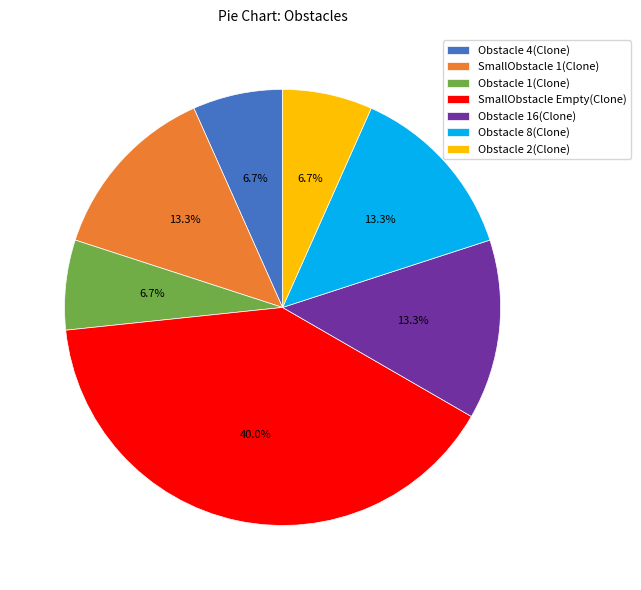

Which slice is the largest?

SmallObstacle Empty(Clone)